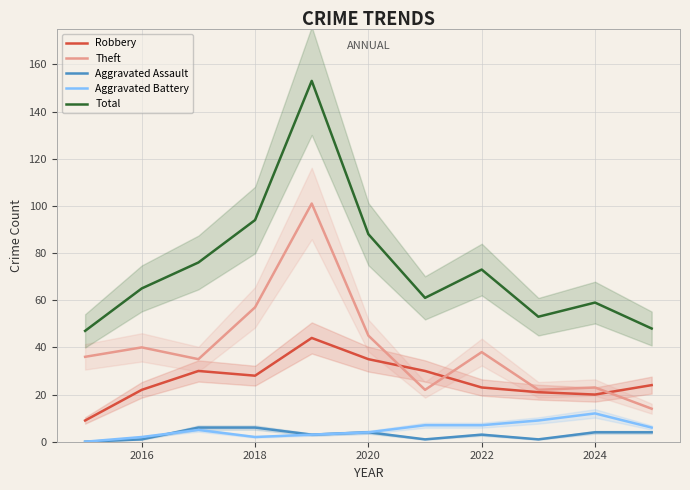

True or false: Aggravated Battery and Theft cross at least once.

False